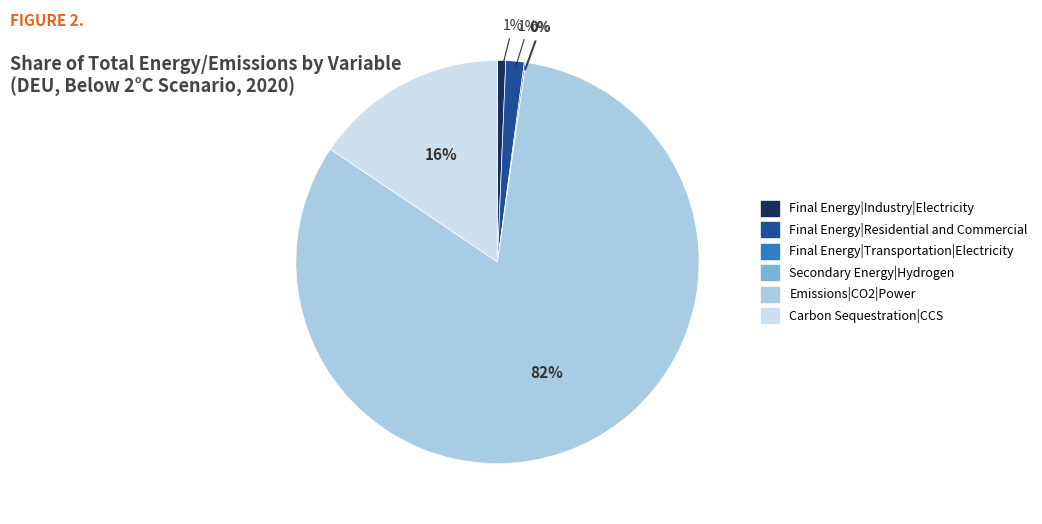

Is there any slice that represents more than half of the pie?

Yes